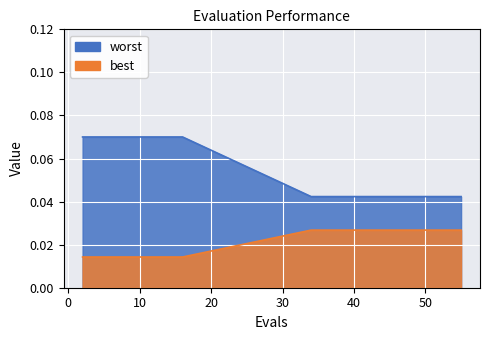

True or false: best and worst intersect in this chart.

False